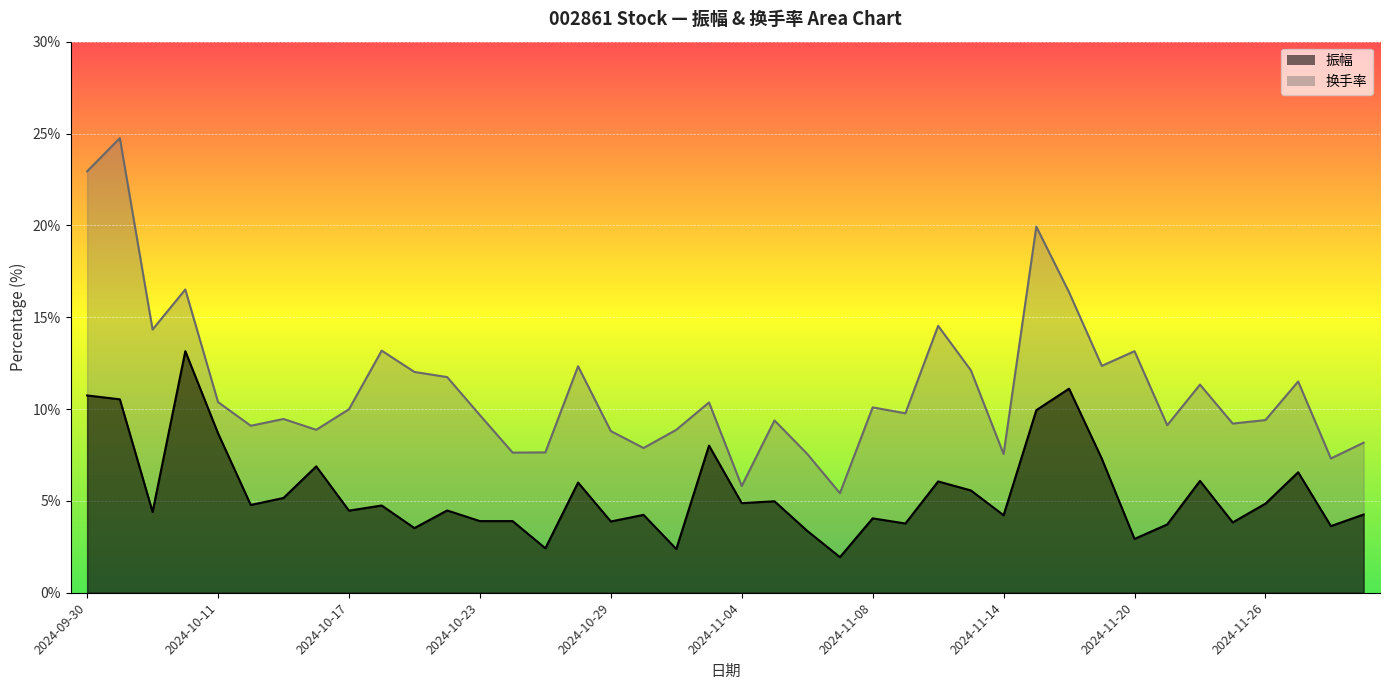

At which category does 振幅 reach its first local valley?

2024-10-09